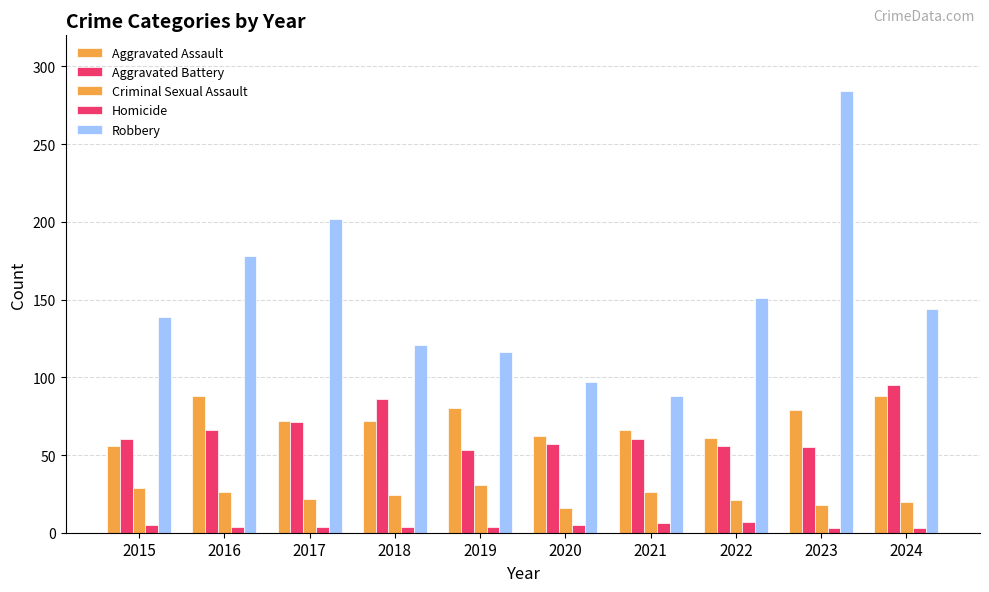

Is it true that Criminal Sexual Assault equals 7 at 2022?

False